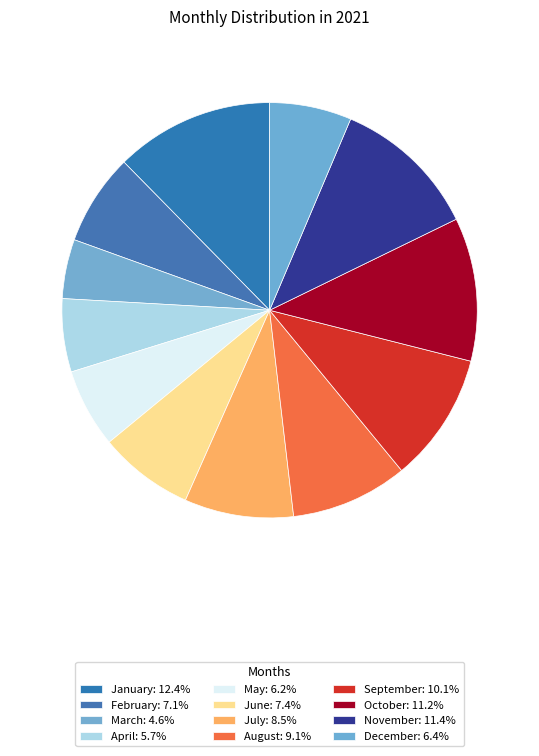

Count the number of slices in the pie.

12